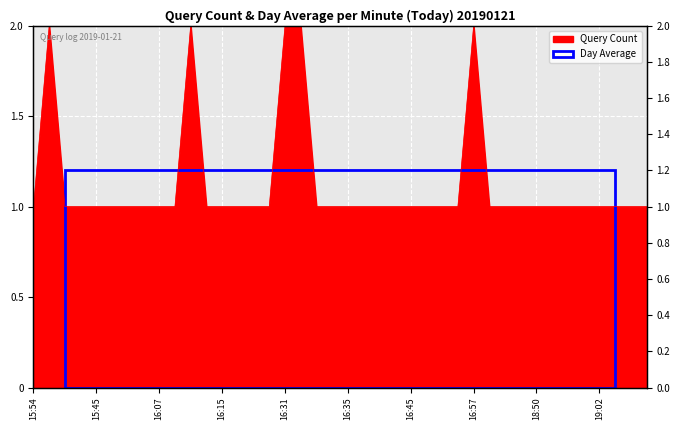

What is the average value?

1